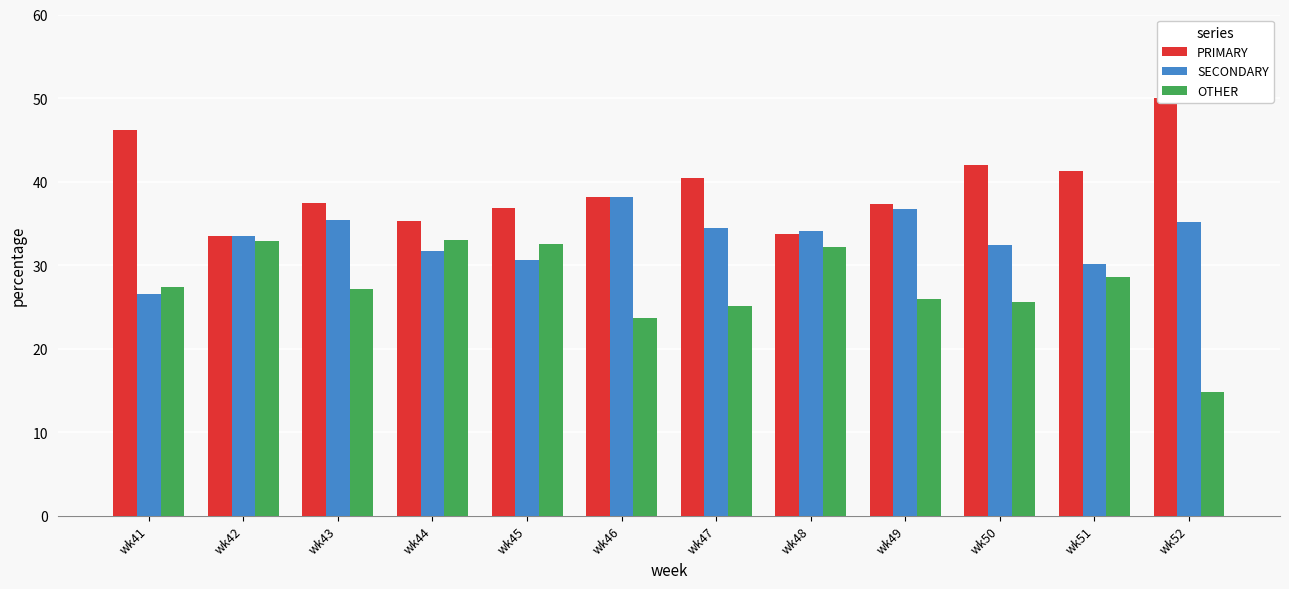

What is the difference between the maximum and second lowest values in the OTHER series?

9.3